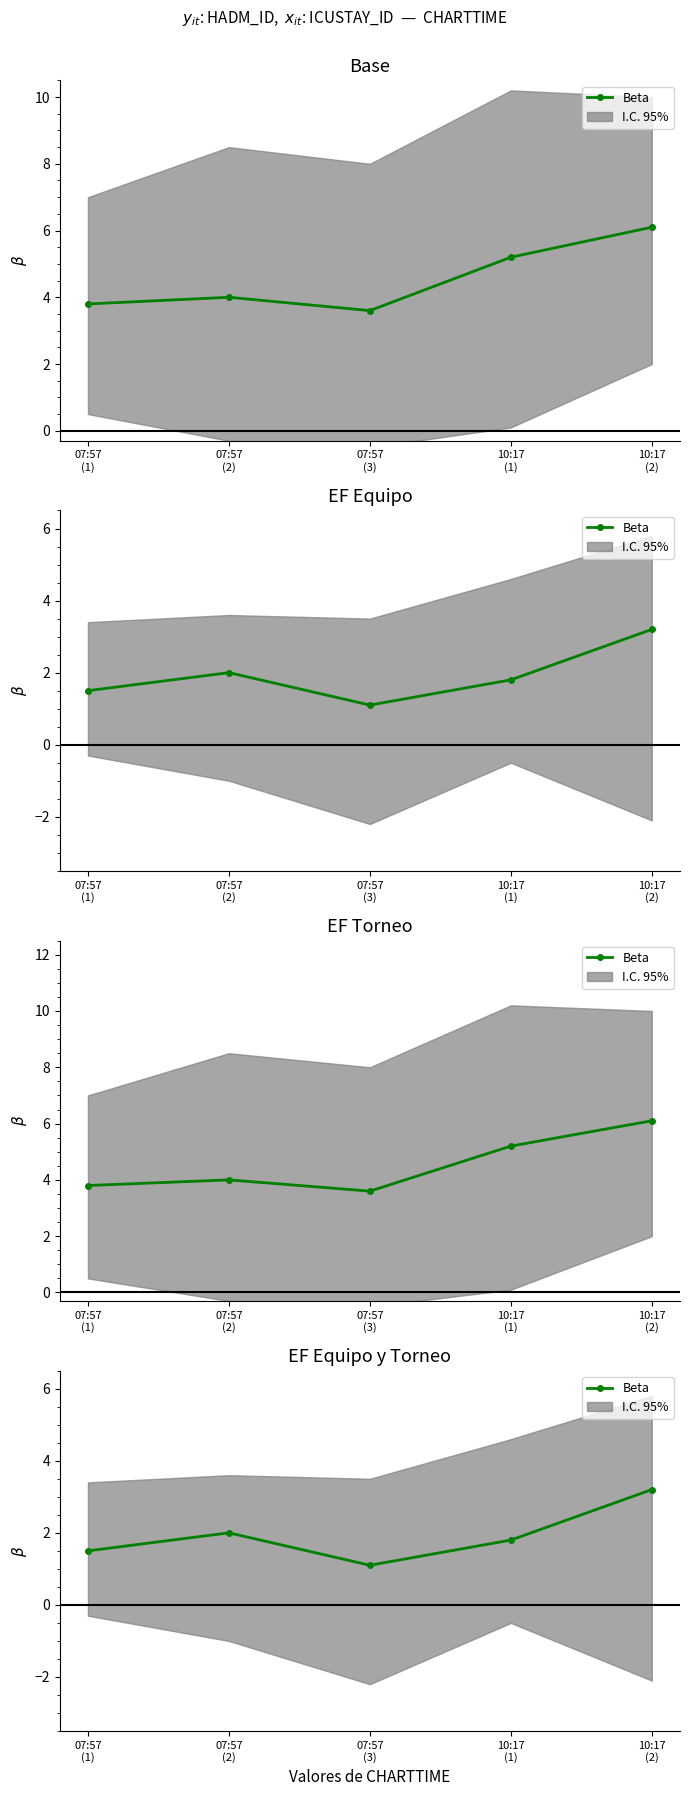

What is the value of the 3rd point from the left?

1.1